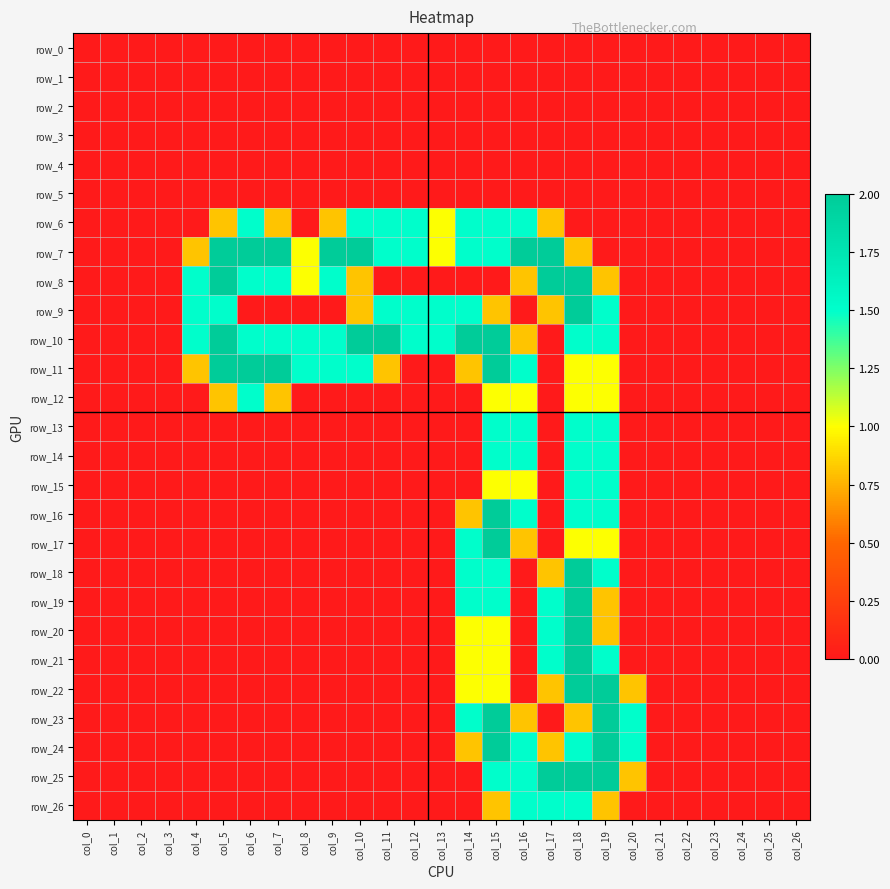

List the series in order of their peak value, highest first.

row_7, row_8, row_9, row_10, row_11, row_16, row_17, row_18, row_19, row_20, row_21, row_22, row_23, row_24, row_25, row_6, row_12, row_13, row_14, row_15, row_26, row_0, row_1, row_2, row_3, row_4, row_5